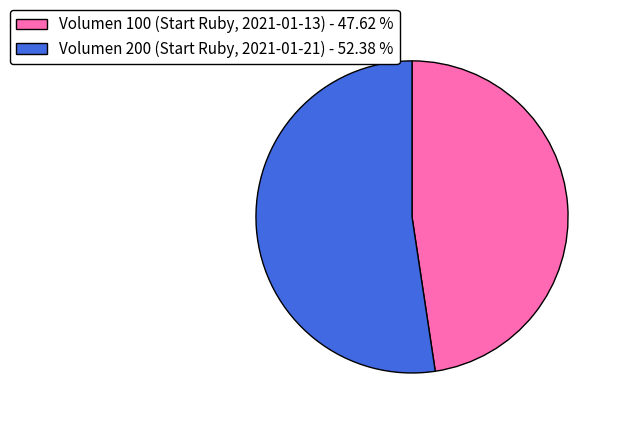

Is the sum of Volumen 100 (Start Ruby, 2021-01-13) - 47.62 % and Volumen 200 (Start Ruby, 2021-01-21) - 52.38 % greater than half?

Yes